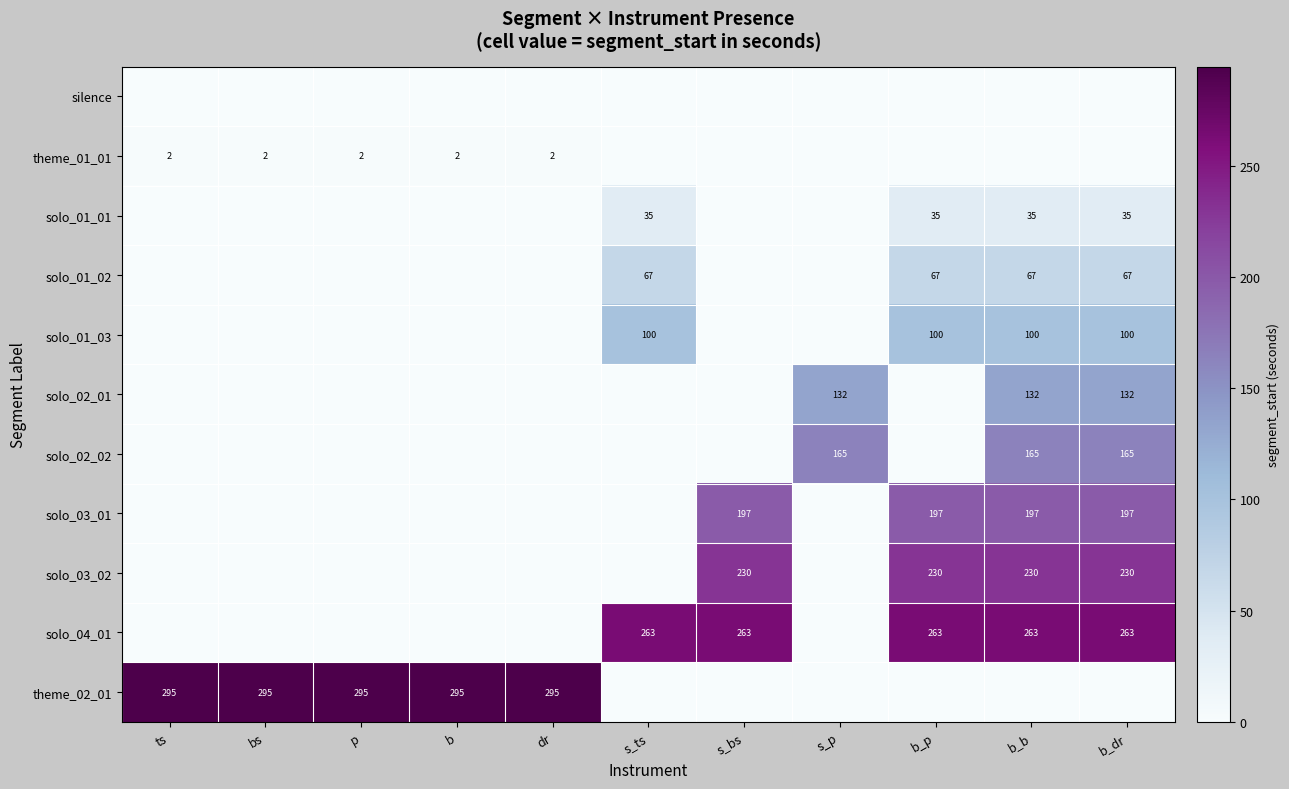

What is the total value across all series at b?

296.7